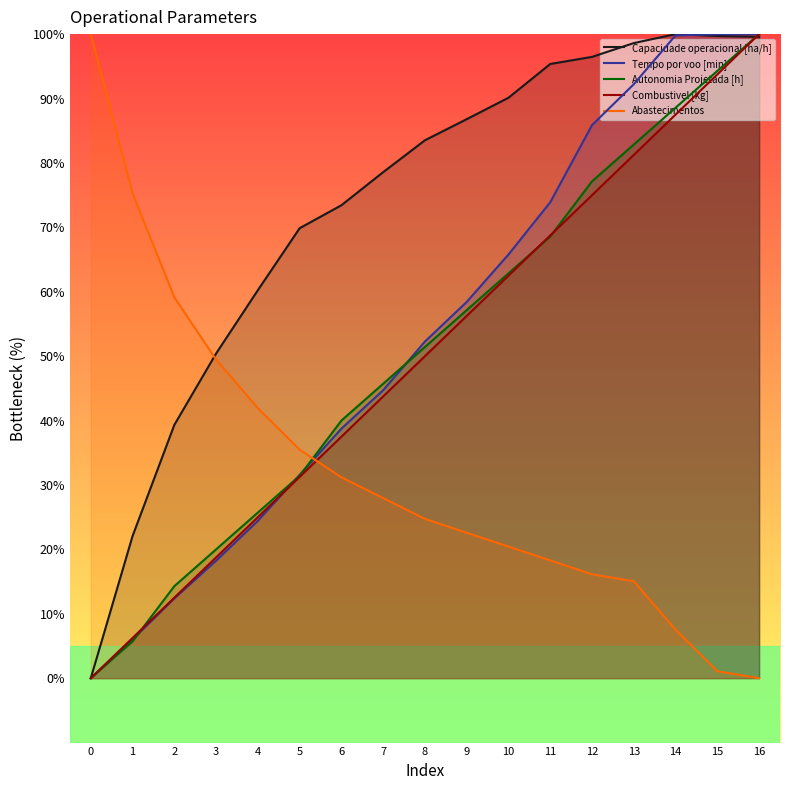

How many data points in Capacidade operacional [ha/h] are above 83?

9